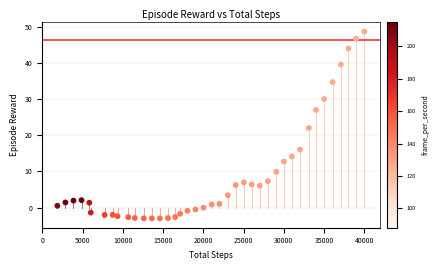

What is the range of Y values (max minus min)?

51.6